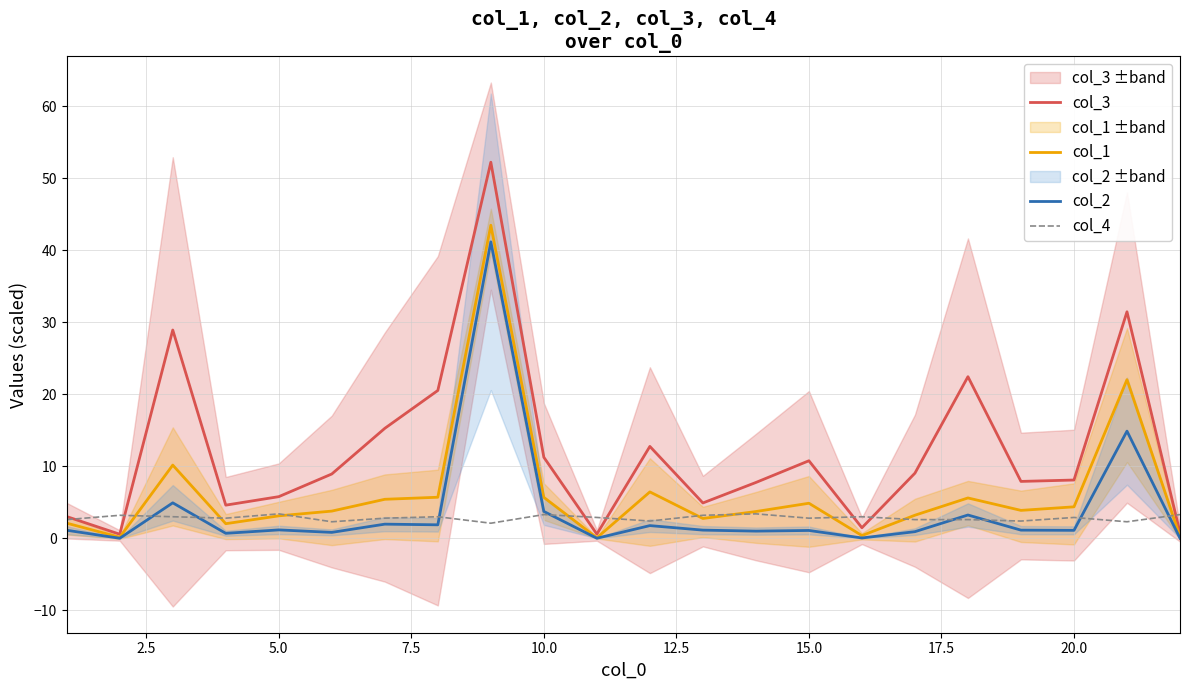

Does the chart have visible grid lines?

Yes